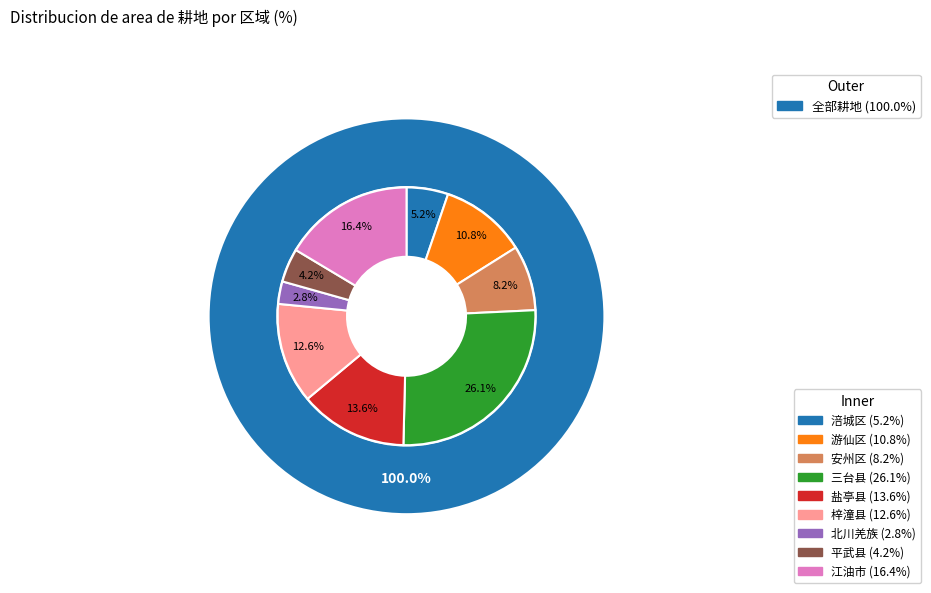

To the nearest percent, what is the difference between the largest and smallest slice percentages?

23%